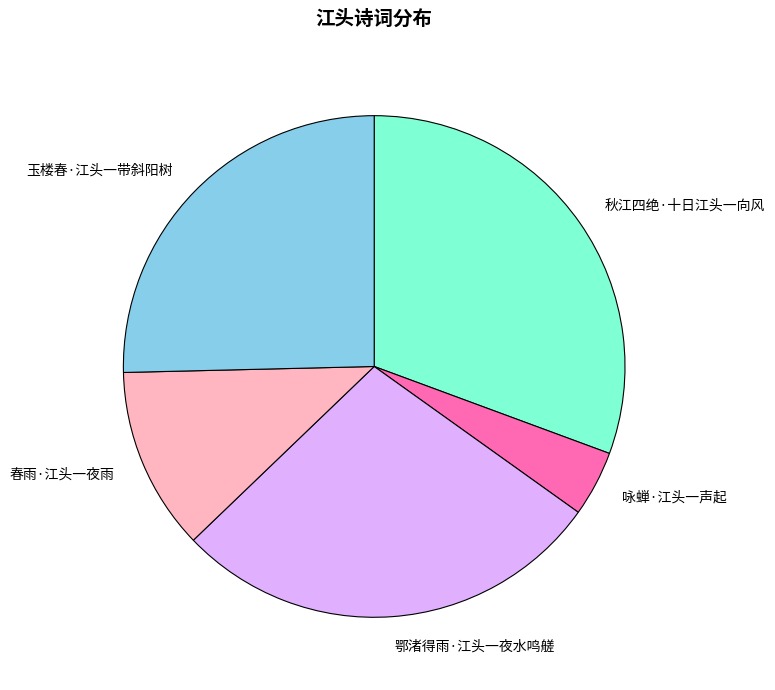

Rank the categories by value from lowest to highest.

咏蝉·江头一声起, 春雨·江头一夜雨, 玉楼春·江头一带斜阳树, 鄂渚得雨·江头一夜水鸣艖, 秋江四绝·十日江头一向风